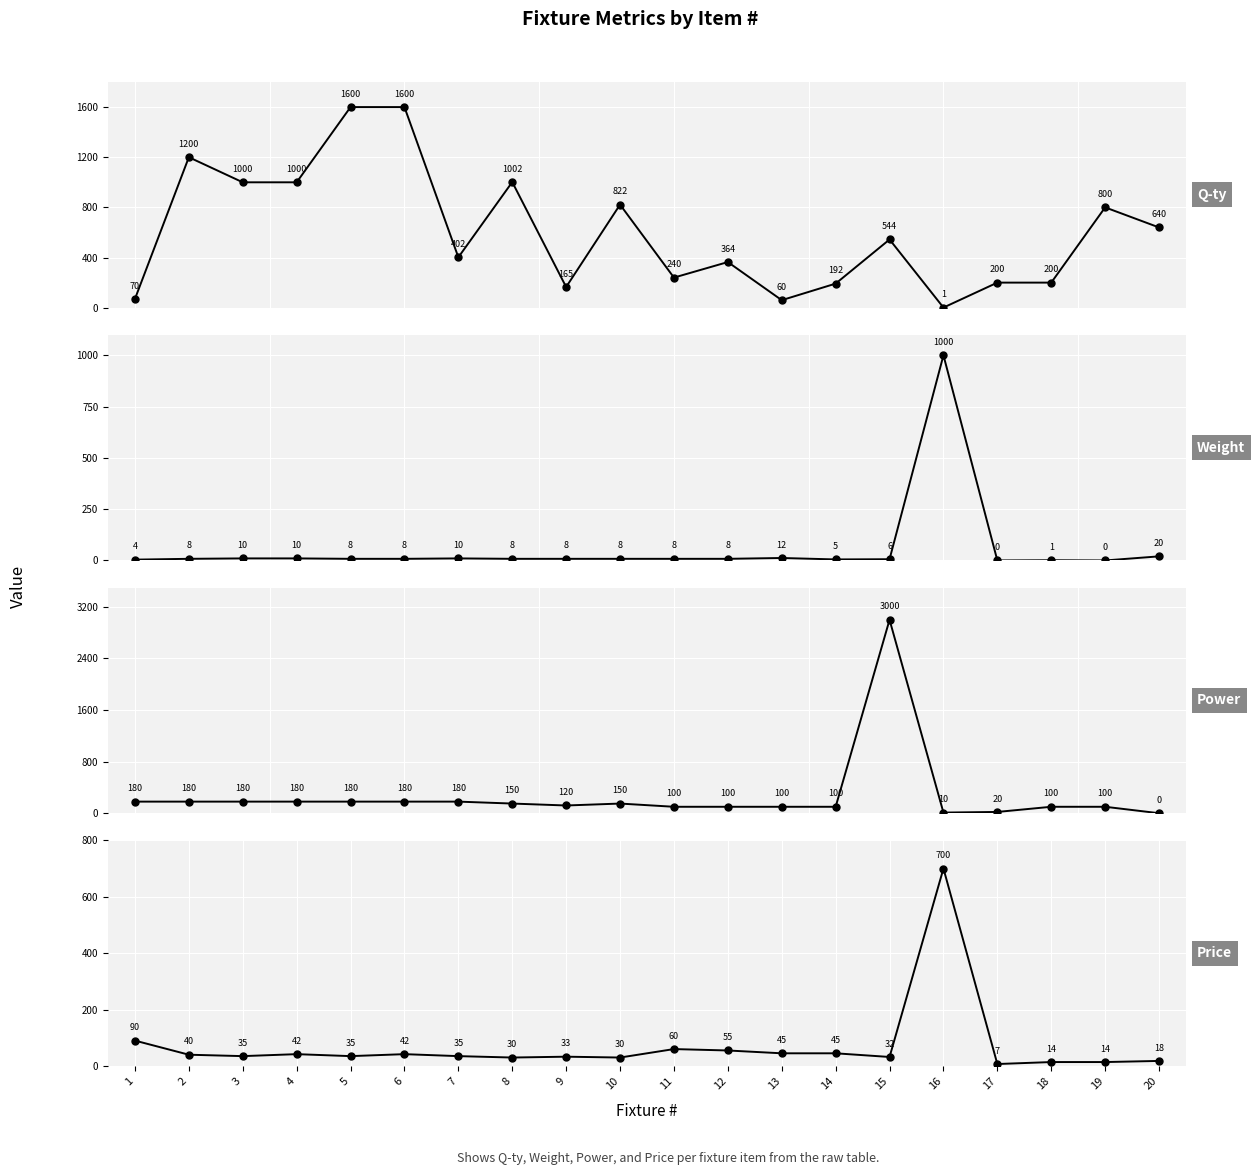

List the labels in order of Weight value, smallest first.

17, 19, 18, 1, 14, 15, 2, 5, 6, 8, 9, 10, 11, 12, 3, 4, 7, 13, 20, 16